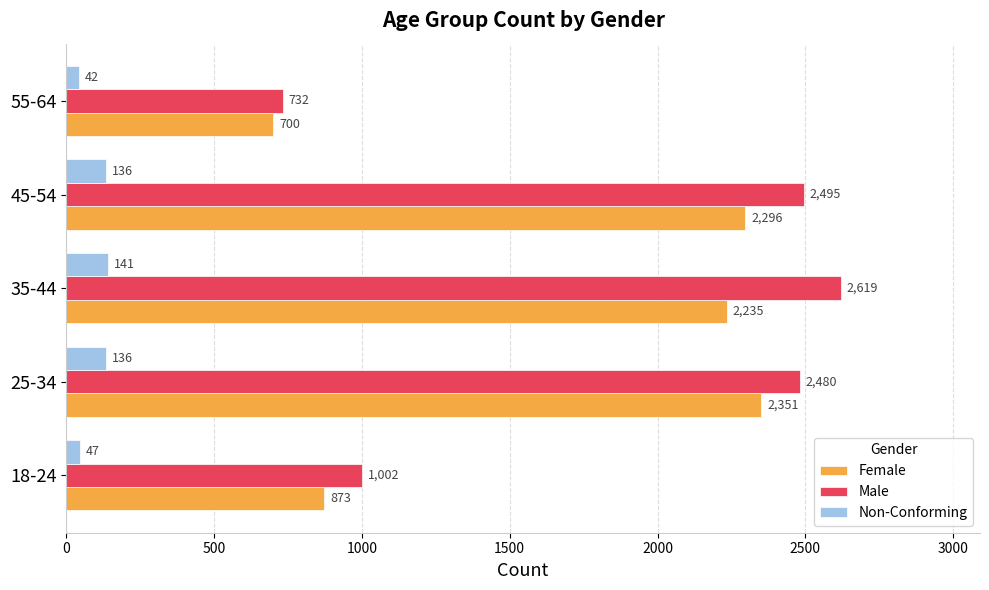

Which series changed the most between 45-54 and 55-64?

Male